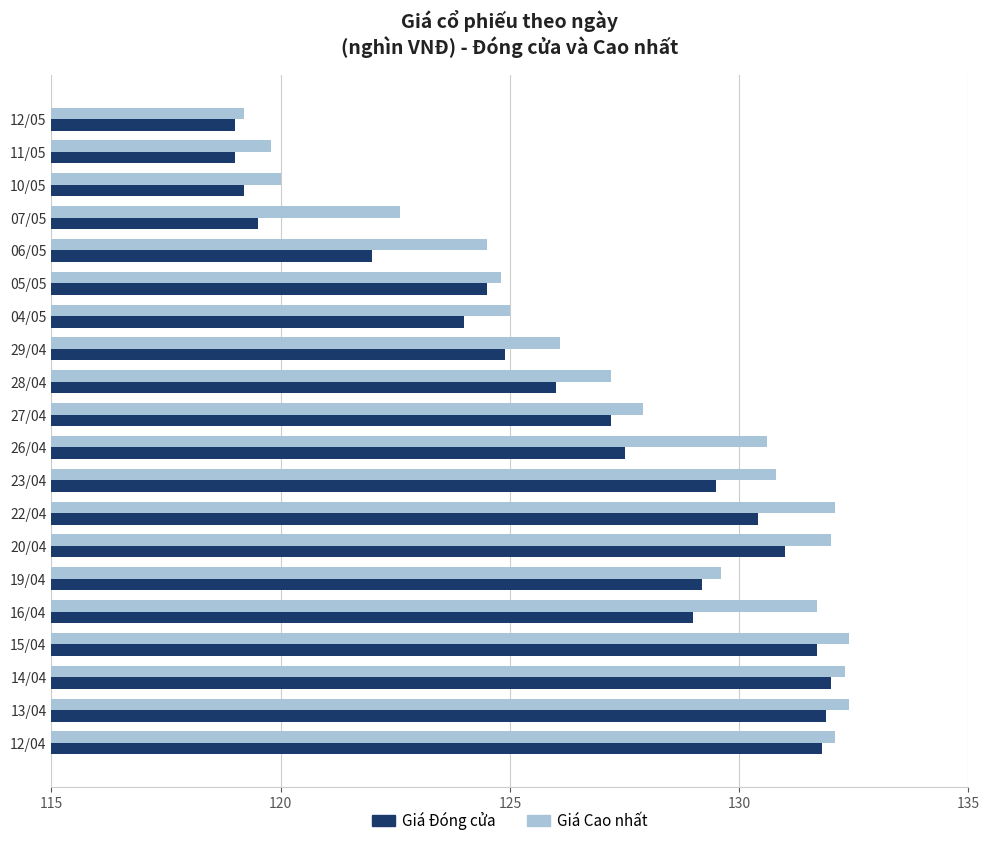

The value of Giá Cao nhất at 13/04 is 235.3. True or false?

False